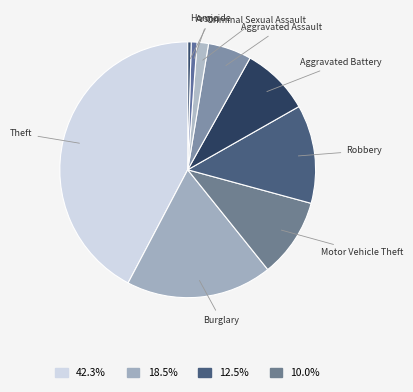

Is there any slice that represents more than half of the pie?

No